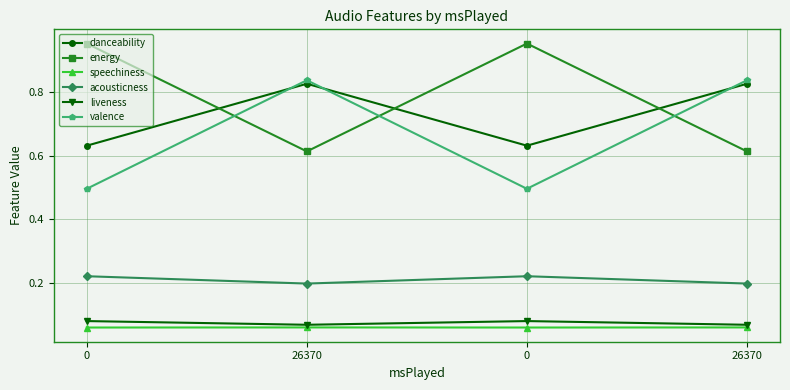

Reading left to right, list all the values displayed in this chart.

danceability: 0.6	0.8	0.6	0.8
energy: 1.0	0.6	1.0	0.6
speechiness: 0.1	0.1	0.1	0.1
acousticness: 0.2	0.2	0.2	0.2
liveness: 0.1	0.1	0.1	0.1
valence: 0.5	0.8	0.5	0.8